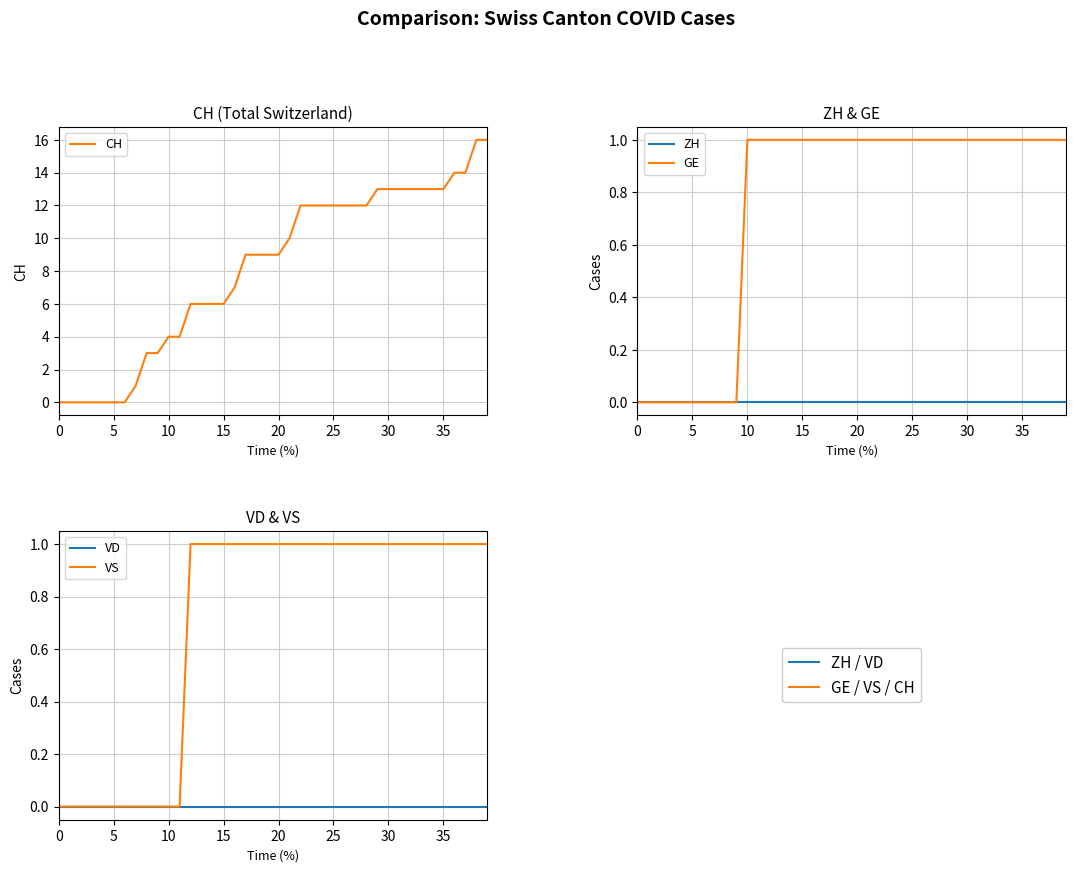

Reading left to right, transcribe all the data shown in this chart.

CH: 0	0	0	0	0	0	0	1	3	3	4	4	6	6	6	6	7	9	9	9	9	10	12	12	12	12	12	12	12	13	13	13	13	13	13	13	14	14	16	16
ZH: 0	0	0	0	0	0	0	0	0	0	0	0	0	0	0	0	0	0	0	0	0	0	0	0	0	0	0	0	0	0	0	0	0	0	0	0	0	0	0	0
GE: 0	0	0	0	0	0	0	0	0	0	1	1	1	1	1	1	1	1	1	1	1	1	1	1	1	1	1	1	1	1	1	1	1	1	1	1	1	1	1	1
VD: 0	0	0	0	0	0	0	0	0	0	0	0	0	0	0	0	0	0	0	0	0	0	0	0	0	0	0	0	0	0	0	0	0	0	0	0	0	0	0	0
VS: 0	0	0	0	0	0	0	0	0	0	0	0	1	1	1	1	1	1	1	1	1	1	1	1	1	1	1	1	1	1	1	1	1	1	1	1	1	1	1	1